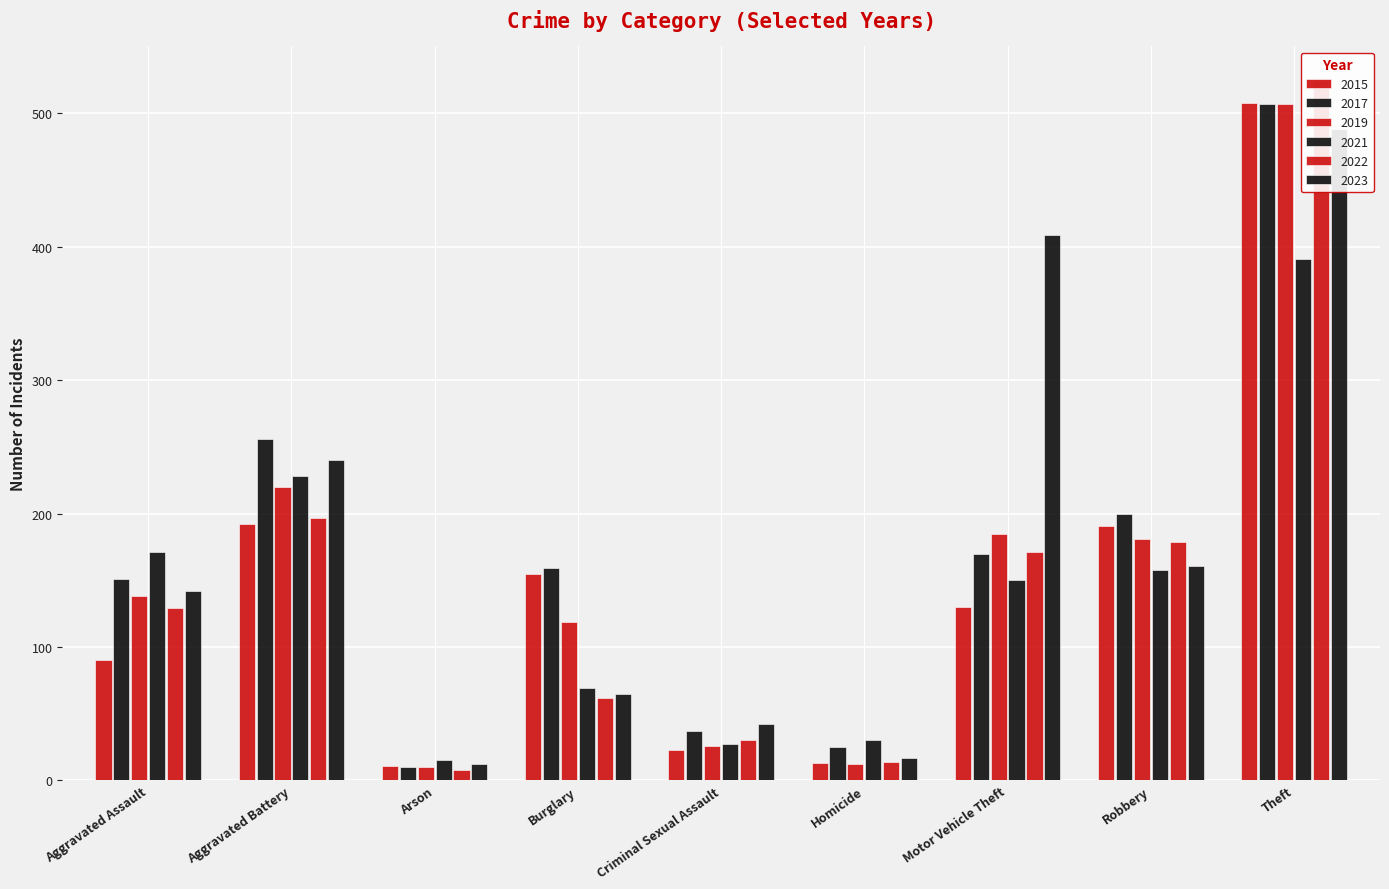

Which category has the highest value in the 2022 series?

Theft